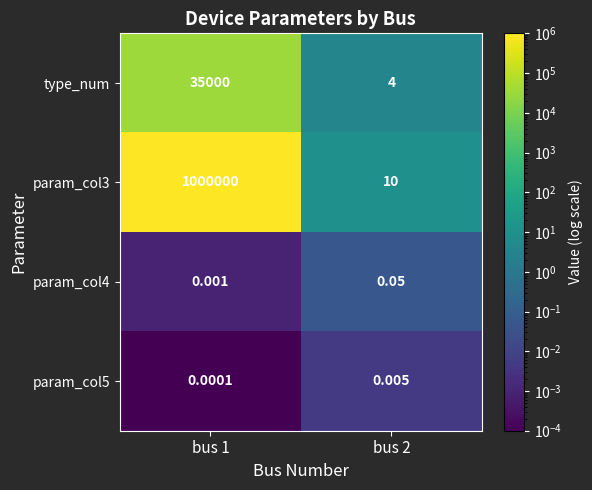

Is the value of param_col5 at bus 2 greater than the value of type_num at bus 2?

No